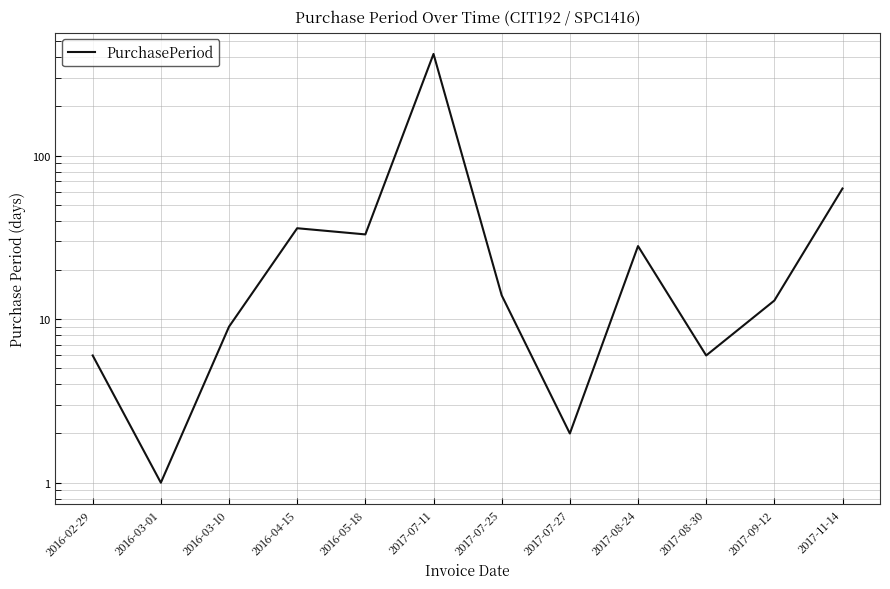

What is the smallest value displayed?

1